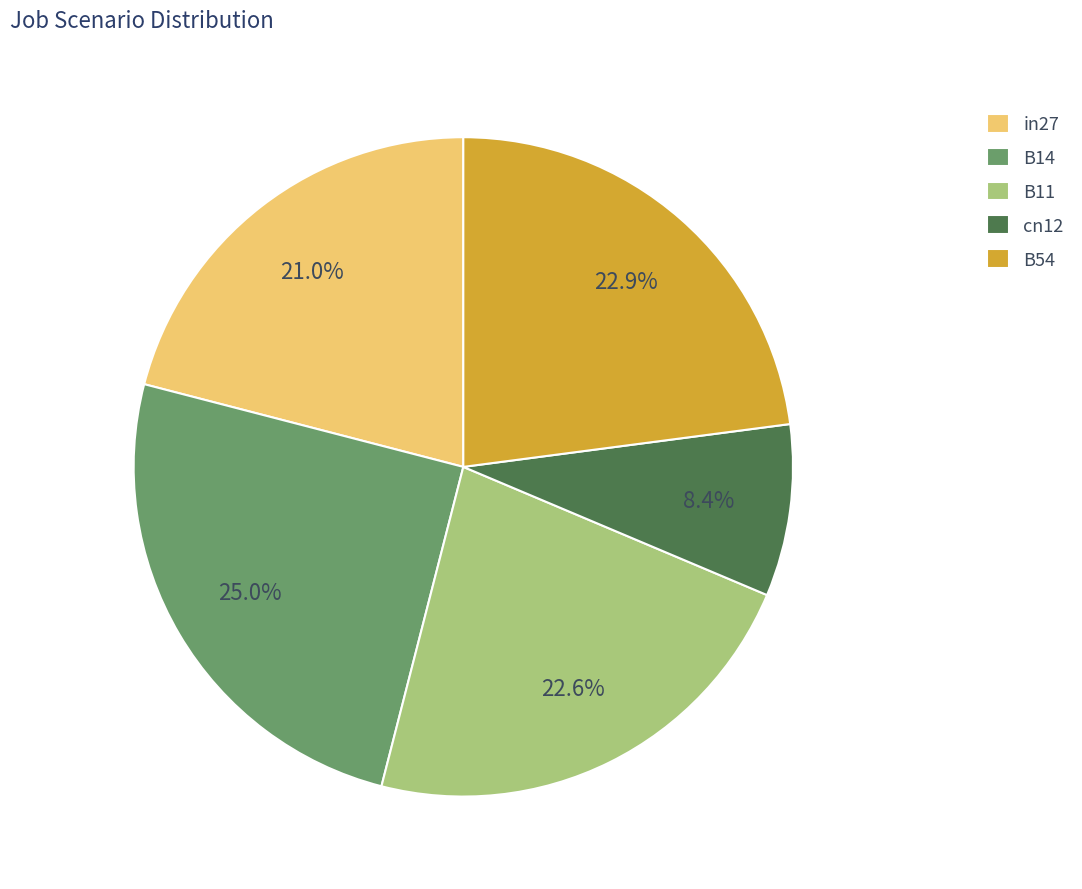

Is it true that B54 is 23% of the pie?

True